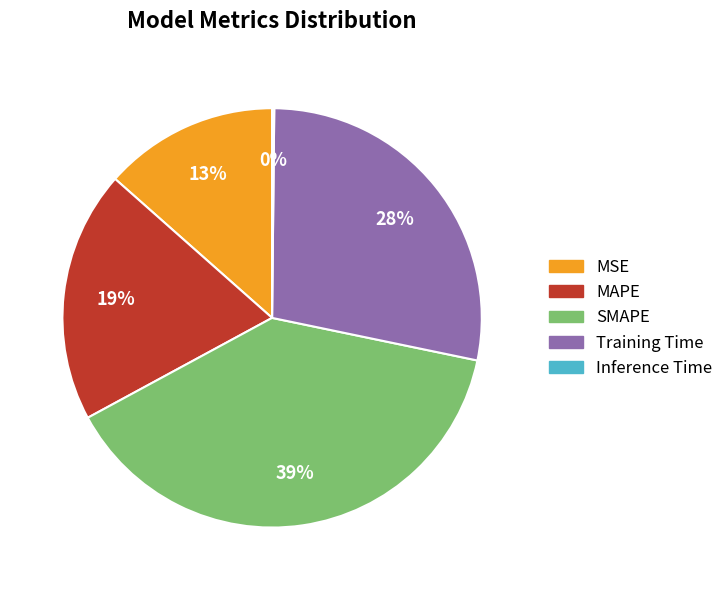

Which category has the biggest portion of the pie?

SMAPE